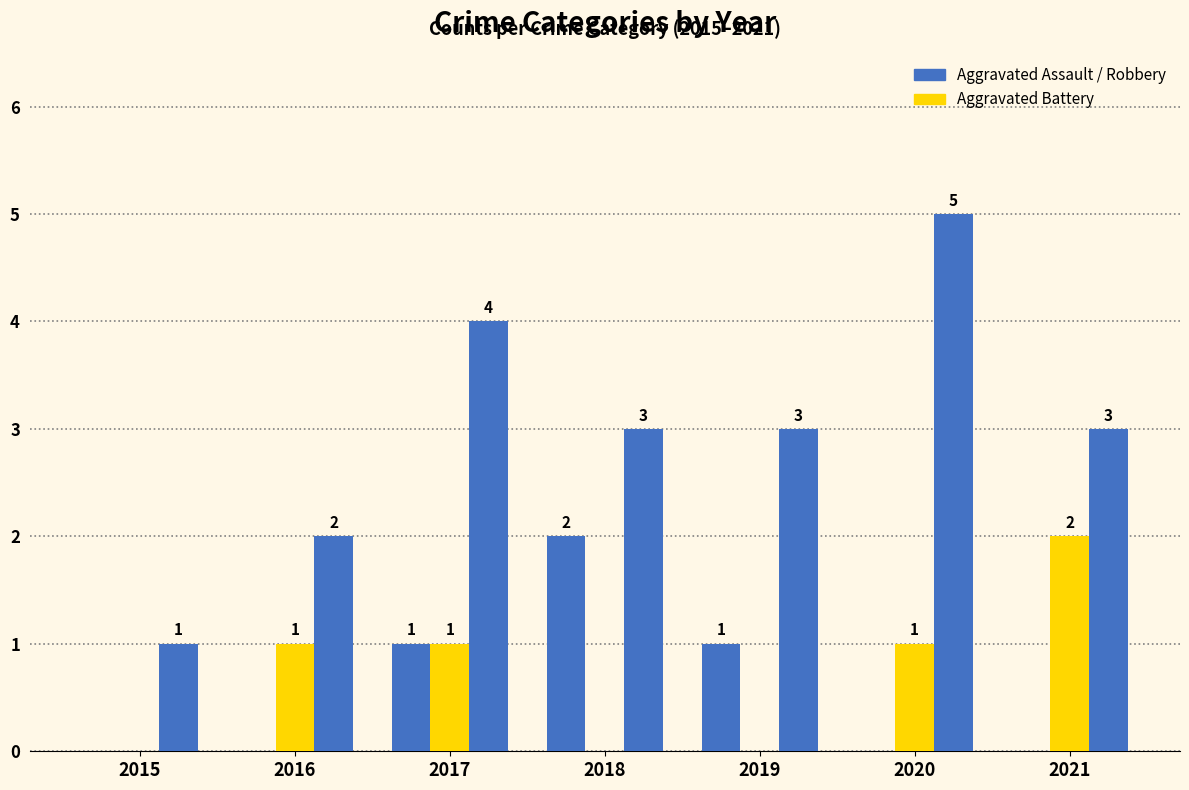

Between 2020 and 2019, which is larger?

2019